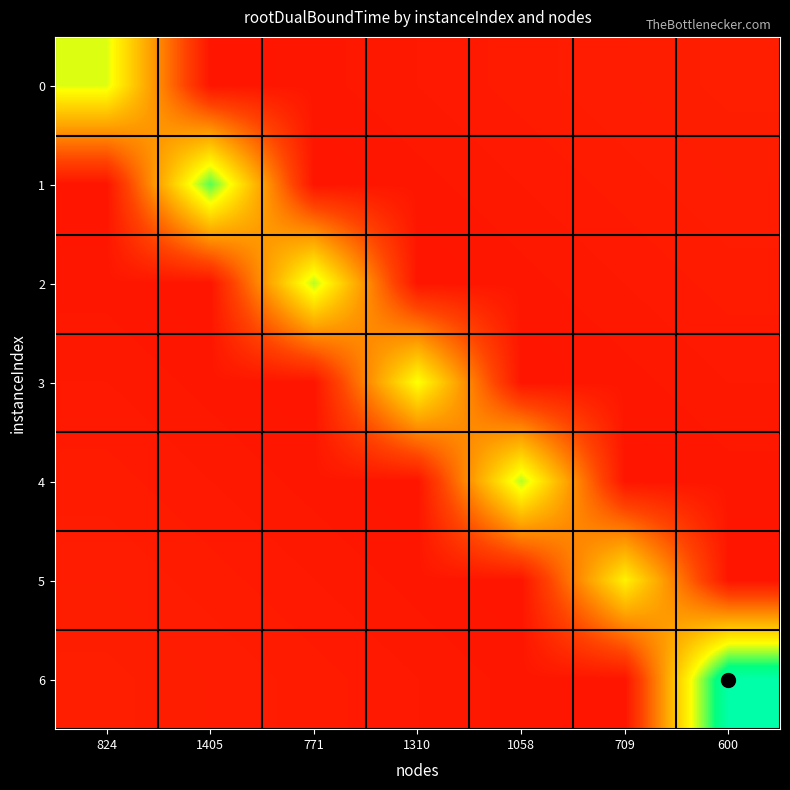

Reading left to right, transcribe all the data shown in this chart.

0: 824=0.6	1405=0.1	771=0.1	1310=0.1	1058=0.1	709=0.1	600=0.1
1: 824=0.1	1405=0.7	771=0.1	1310=0.1	1058=0.1	709=0.1	600=0.1
2: 824=0.1	1405=0.1	771=0.6	1310=0.1	1058=0.1	709=0.1	600=0.1
3: 824=0.1	1405=0.1	771=0.1	1310=0.5	1058=0.1	709=0.1	600=0.1
4: 824=0.1	1405=0.1	771=0.1	1310=0.1	1058=0.6	709=0.1	600=0.1
5: 824=0.1	1405=0.1	771=0.1	1310=0.1	1058=0.1	709=0.5	600=0.1
6: 824=0.1	1405=0.1	771=0.1	1310=0.1	1058=0.1	709=0.1	600=0.8